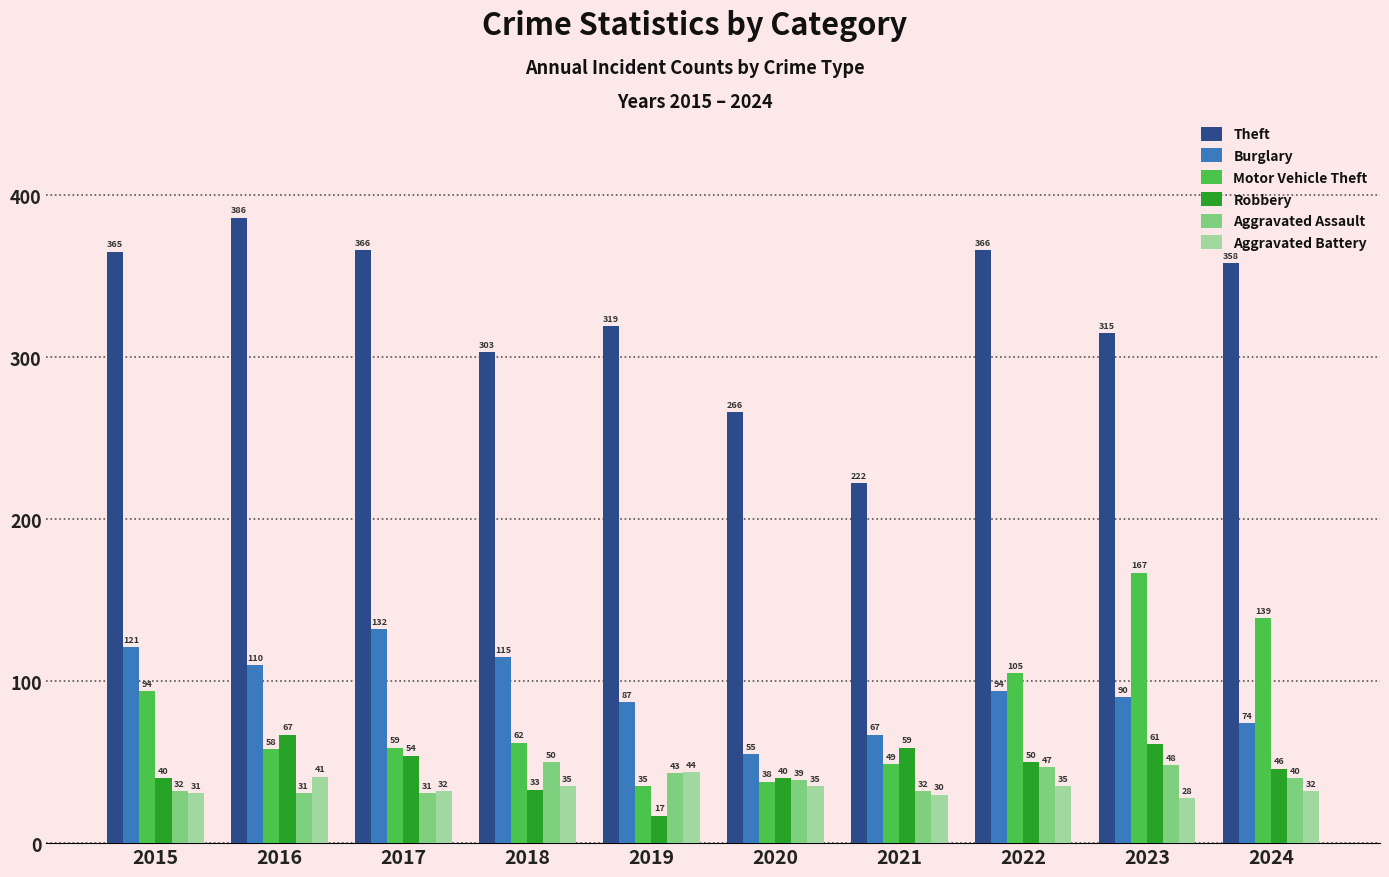

Is it true that Motor Vehicle Theft equals 102 at 2018?

False